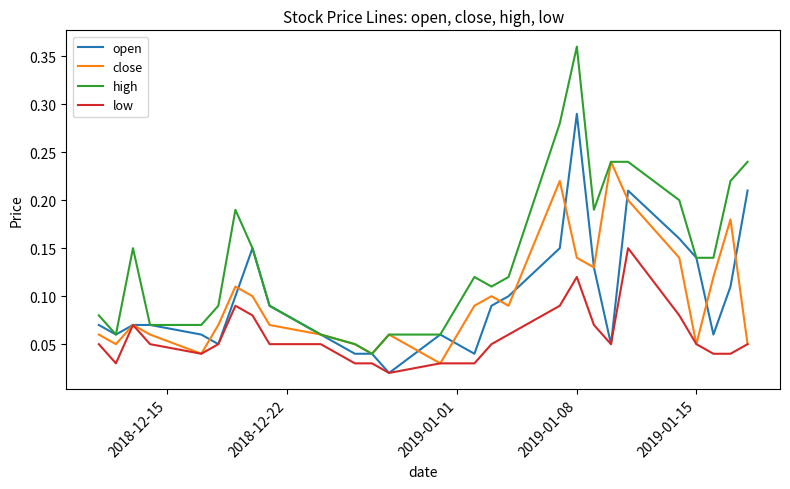

Rank the series by their maximum value, from lowest to highest.

low, close, open, high